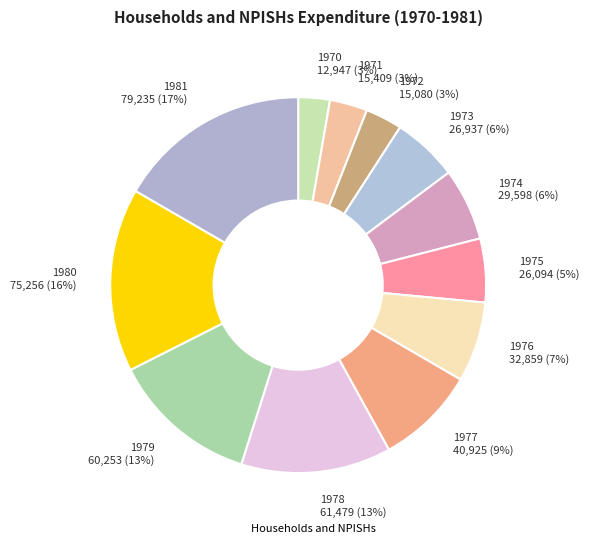

Count the number of slices in the pie.

12